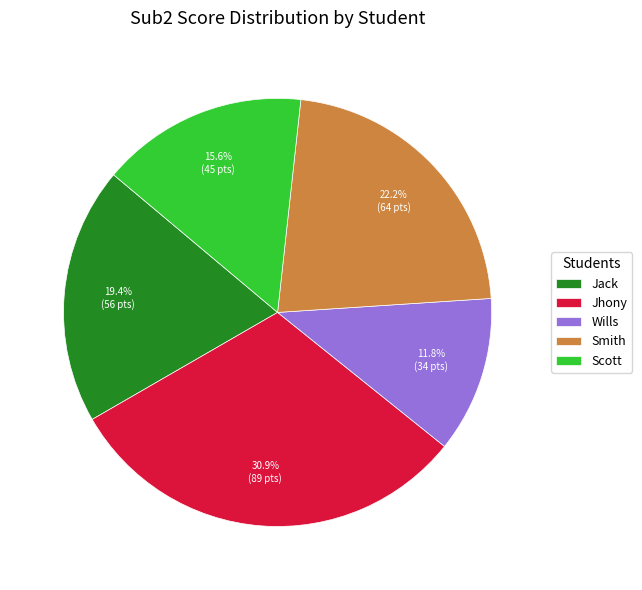

What is the largest slice in the pie chart?

Jhony